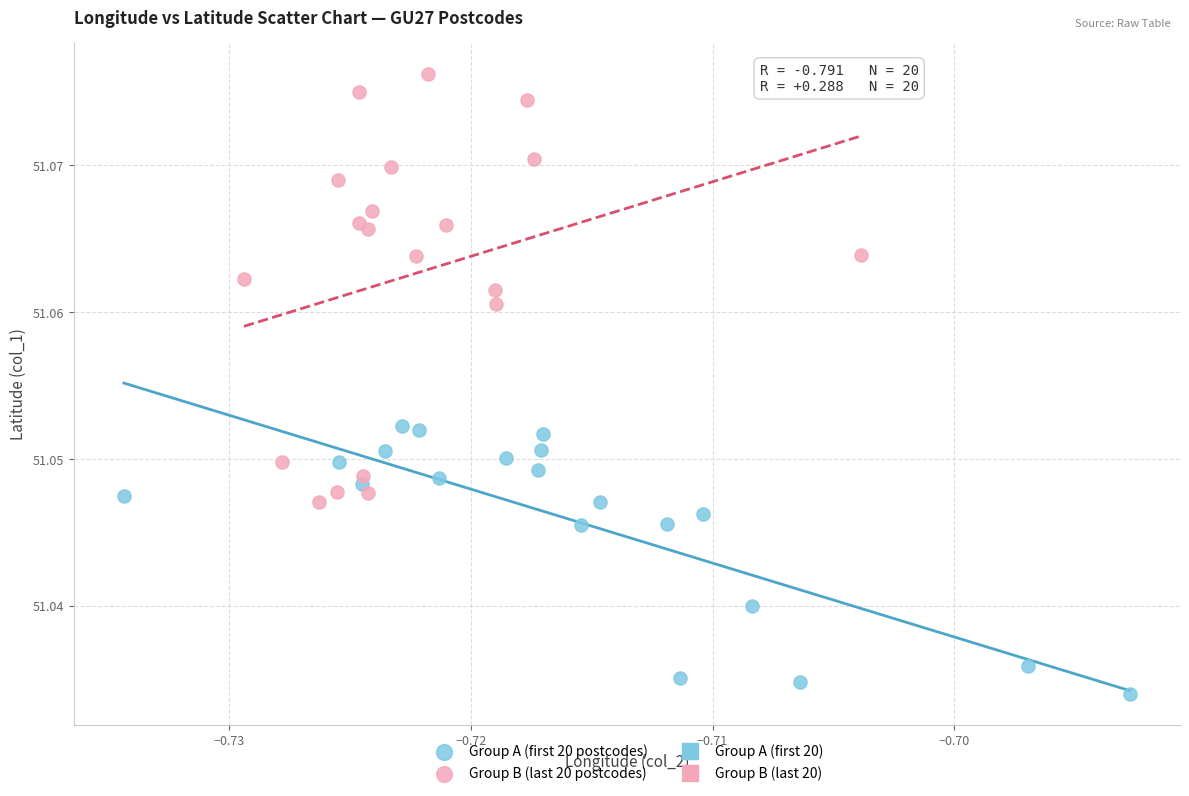

Which series reaches the minimum Y coordinate?

Group A (first 20 postcodes)